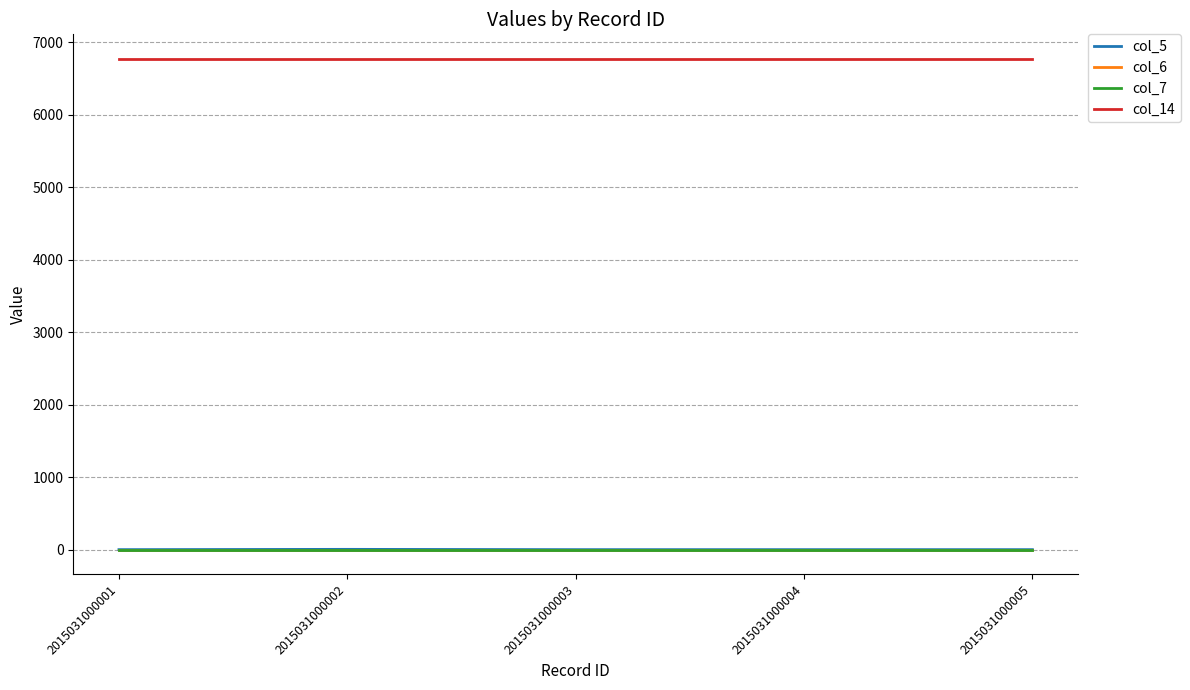

Is the value of col_5 at 2015031000003 greater than the value of col_14 at 2015031000005?

No